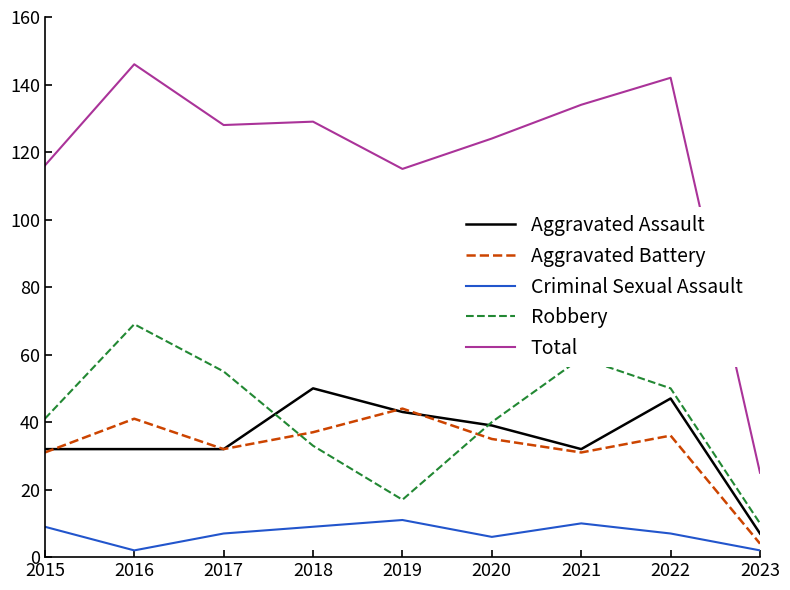

What is the approximate value of Total at 2022?

142